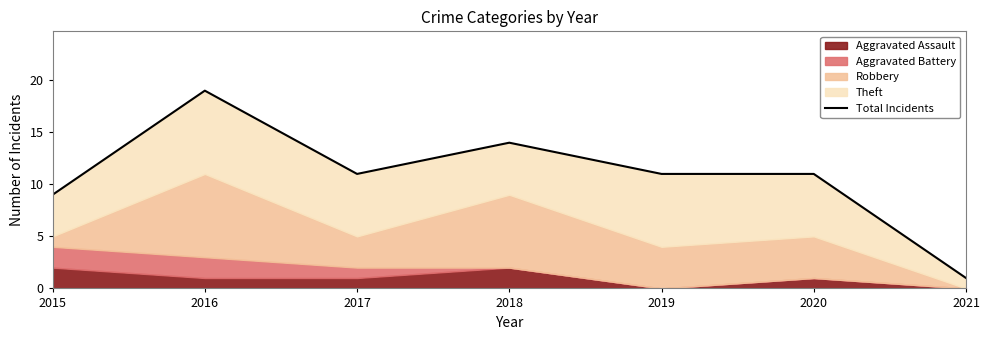

What is the sum of all values?

76